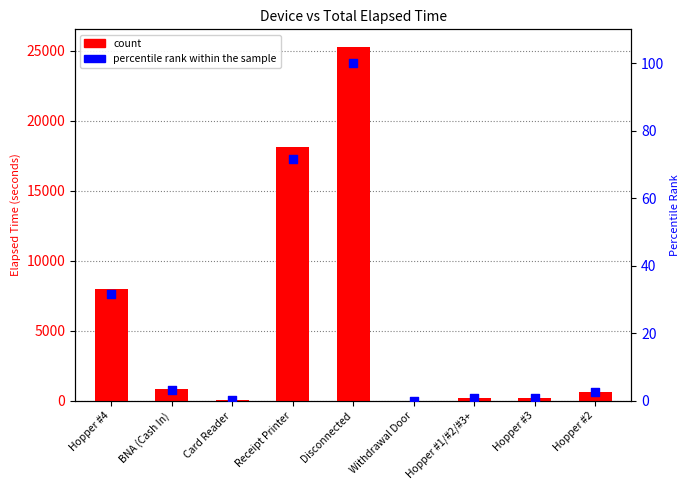

Which series has the largest total across all categories?

count